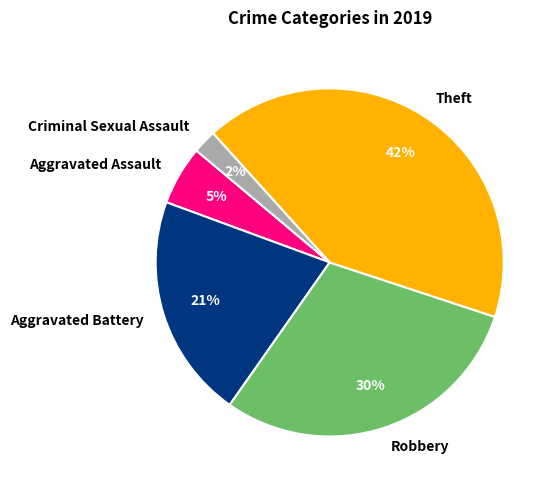

Which category has the smallest portion of the pie?

Criminal Sexual Assault